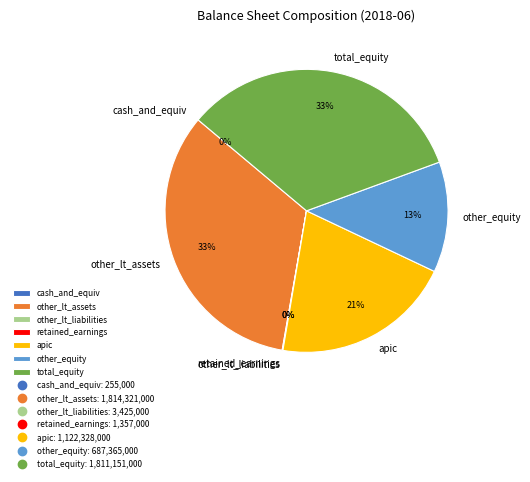

To the nearest percent, what is the average slice percentage?

14%